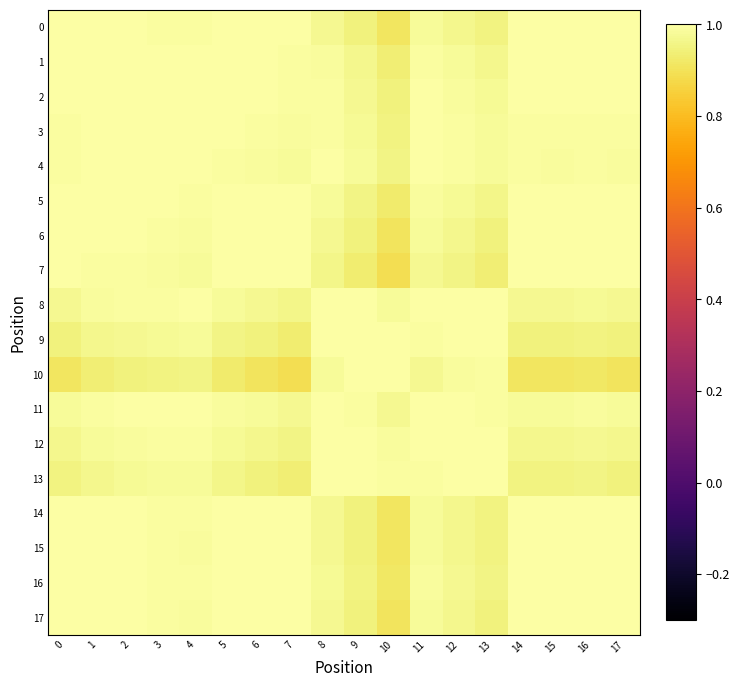

Reading left to right, list all the values displayed in this chart.

0: 0=1.0	1=1.0	2=1.0	3=1.0	4=1.0	5=1.0	6=1.0	7=1.0	8=1.0	9=0.9	10=0.9	11=1.0	12=1.0	13=1.0	14=1.0	15=1.0	16=1.0	17=1.0
1: 0=1.0	1=1.0	2=1.0	3=1.0	4=1.0	5=1.0	6=1.0	7=1.0	8=1.0	9=1.0	10=0.9	11=1.0	12=1.0	13=1.0	14=1.0	15=1.0	16=1.0	17=1.0
2: 0=1.0	1=1.0	2=1.0	3=1.0	4=1.0	5=1.0	6=1.0	7=1.0	8=1.0	9=1.0	10=0.9	11=1.0	12=1.0	13=1.0	14=1.0	15=1.0	16=1.0	17=1.0
3: 0=1.0	1=1.0	2=1.0	3=1.0	4=1.0	5=1.0	6=1.0	7=1.0	8=1.0	9=1.0	10=1.0	11=1.0	12=1.0	13=1.0	14=1.0	15=1.0	16=1.0	17=1.0
4: 0=1.0	1=1.0	2=1.0	3=1.0	4=1.0	5=1.0	6=1.0	7=1.0	8=1.0	9=1.0	10=1.0	11=1.0	12=1.0	13=1.0	14=1.0	15=1.0	16=1.0	17=1.0
5: 0=1.0	1=1.0	2=1.0	3=1.0	4=1.0	5=1.0	6=1.0	7=1.0	8=1.0	9=1.0	10=0.9	11=1.0	12=1.0	13=1.0	14=1.0	15=1.0	16=1.0	17=1.0
6: 0=1.0	1=1.0	2=1.0	3=1.0	4=1.0	5=1.0	6=1.0	7=1.0	8=1.0	9=0.9	10=0.9	11=1.0	12=1.0	13=0.9	14=1.0	15=1.0	16=1.0	17=1.0
7: 0=1.0	1=1.0	2=1.0	3=1.0	4=1.0	5=1.0	6=1.0	7=1.0	8=1.0	9=0.9	10=0.9	11=1.0	12=1.0	13=0.9	14=1.0	15=1.0	16=1.0	17=1.0
8: 0=1.0	1=1.0	2=1.0	3=1.0	4=1.0	5=1.0	6=1.0	7=1.0	8=1.0	9=1.0	10=1.0	11=1.0	12=1.0	13=1.0	14=1.0	15=1.0	16=1.0	17=1.0
9: 0=0.9	1=1.0	2=1.0	3=1.0	4=1.0	5=1.0	6=0.9	7=0.9	8=1.0	9=1.0	10=1.0	11=1.0	12=1.0	13=1.0	14=0.9	15=0.9	16=1.0	17=0.9
10: 0=0.9	1=0.9	2=0.9	3=1.0	4=1.0	5=0.9	6=0.9	7=0.9	8=1.0	9=1.0	10=1.0	11=1.0	12=1.0	13=1.0	14=0.9	15=0.9	16=0.9	17=0.9
11: 0=1.0	1=1.0	2=1.0	3=1.0	4=1.0	5=1.0	6=1.0	7=1.0	8=1.0	9=1.0	10=1.0	11=1.0	12=1.0	13=1.0	14=1.0	15=1.0	16=1.0	17=1.0
12: 0=1.0	1=1.0	2=1.0	3=1.0	4=1.0	5=1.0	6=1.0	7=1.0	8=1.0	9=1.0	10=1.0	11=1.0	12=1.0	13=1.0	14=1.0	15=1.0	16=1.0	17=1.0
13: 0=1.0	1=1.0	2=1.0	3=1.0	4=1.0	5=1.0	6=0.9	7=0.9	8=1.0	9=1.0	10=1.0	11=1.0	12=1.0	13=1.0	14=1.0	15=0.9	16=1.0	17=0.9
14: 0=1.0	1=1.0	2=1.0	3=1.0	4=1.0	5=1.0	6=1.0	7=1.0	8=1.0	9=0.9	10=0.9	11=1.0	12=1.0	13=1.0	14=1.0	15=1.0	16=1.0	17=1.0
15: 0=1.0	1=1.0	2=1.0	3=1.0	4=1.0	5=1.0	6=1.0	7=1.0	8=1.0	9=0.9	10=0.9	11=1.0	12=1.0	13=0.9	14=1.0	15=1.0	16=1.0	17=1.0
16: 0=1.0	1=1.0	2=1.0	3=1.0	4=1.0	5=1.0	6=1.0	7=1.0	8=1.0	9=1.0	10=0.9	11=1.0	12=1.0	13=1.0	14=1.0	15=1.0	16=1.0	17=1.0
17: 0=1.0	1=1.0	2=1.0	3=1.0	4=1.0	5=1.0	6=1.0	7=1.0	8=1.0	9=0.9	10=0.9	11=1.0	12=1.0	13=0.9	14=1.0	15=1.0	16=1.0	17=1.0